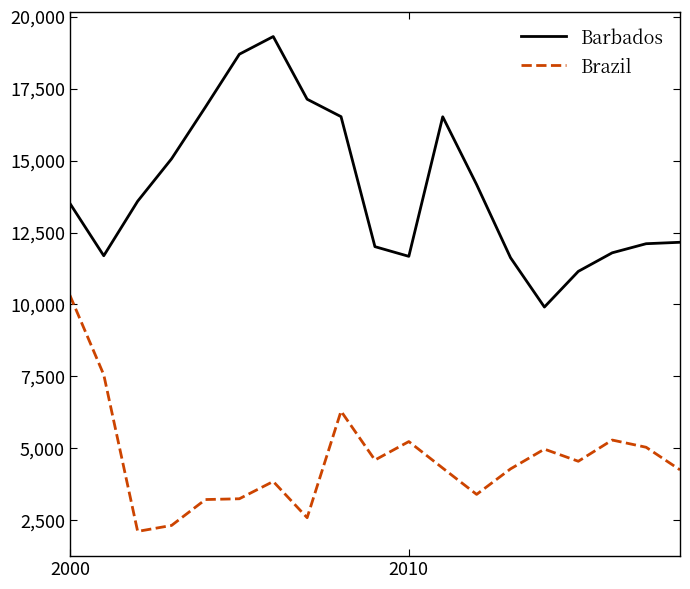

True or false: Brazil and Barbados intersect in this chart.

False